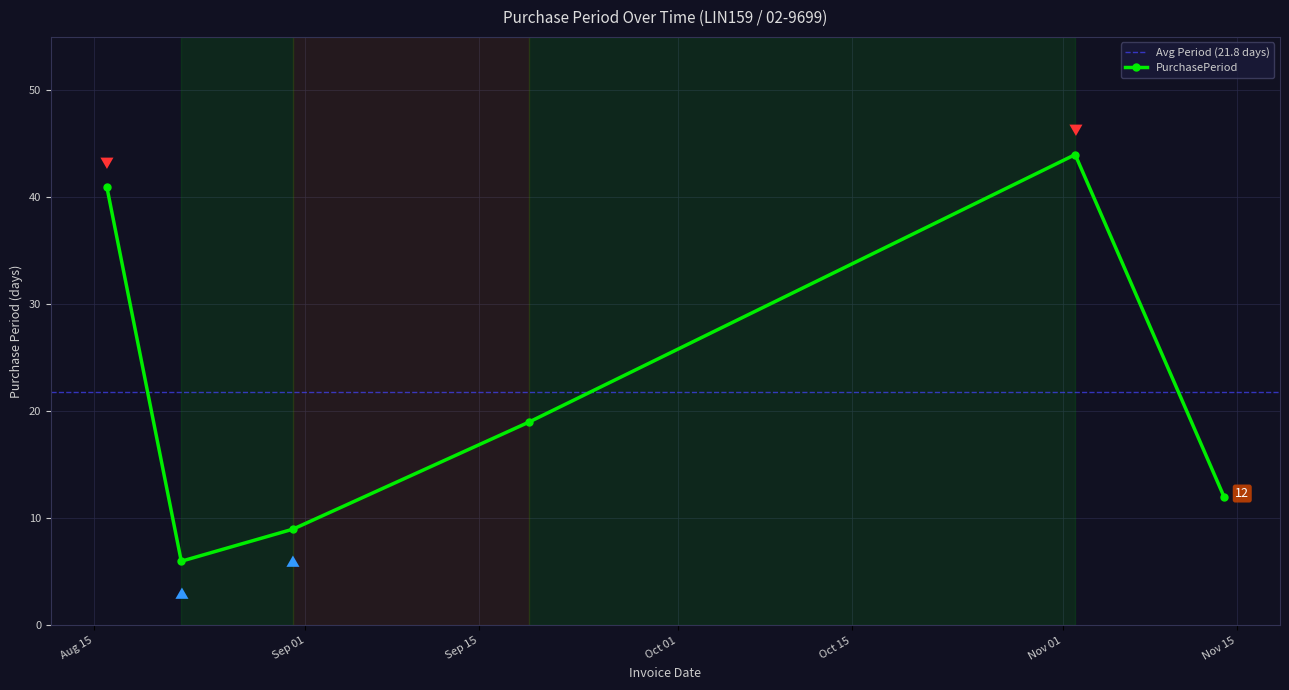

Reading left to right, transcribe all the data shown in this chart.

41	6	9	19	44	12